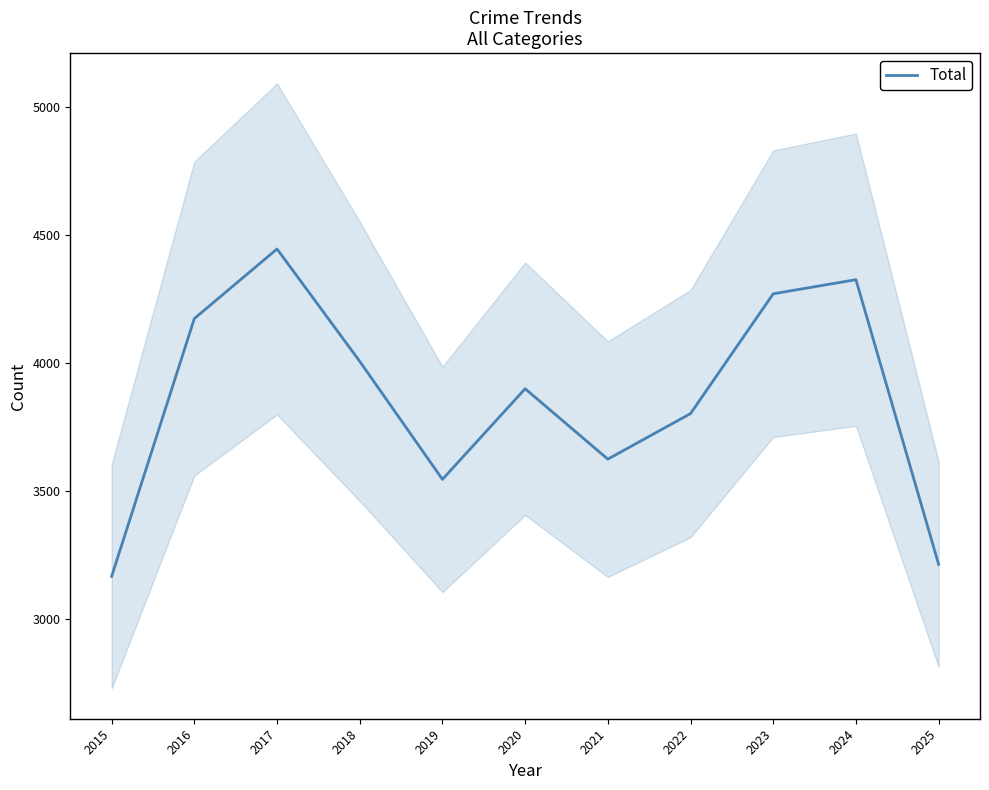

At which label is the value closest to 3807?

2022